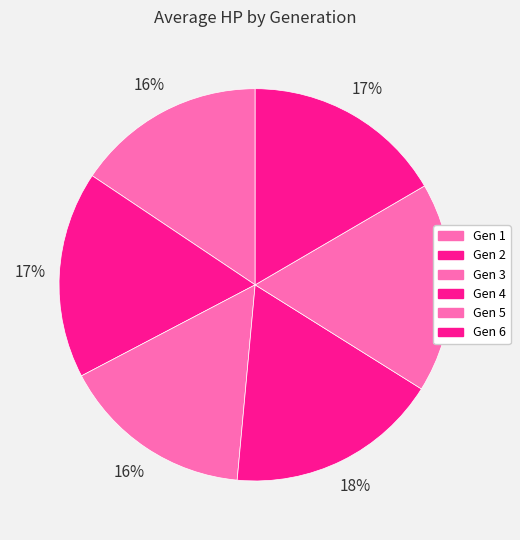

What percentage is the Gen 4 slice, to the nearest percent?

18%